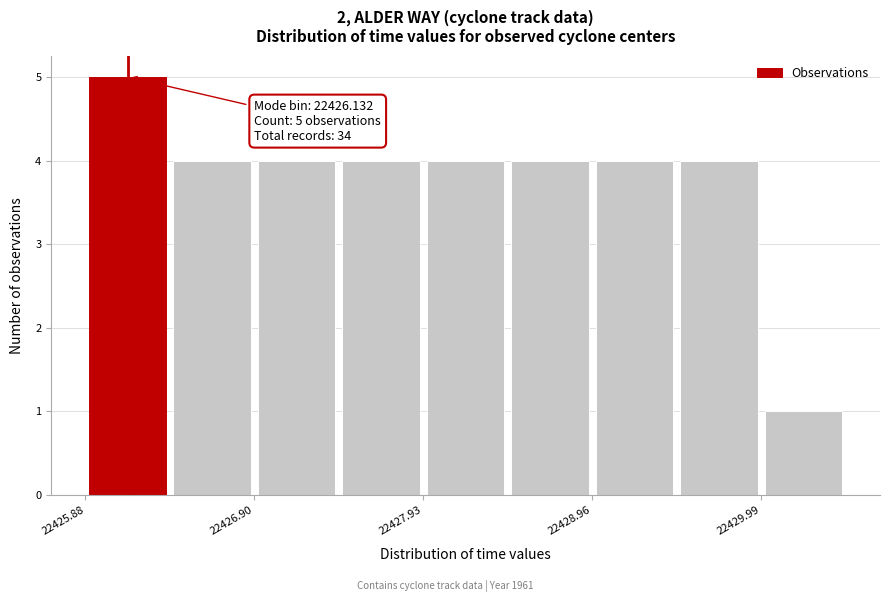

Read against the x-axis, roughly where is the centre of the tallest bar?

22426.2